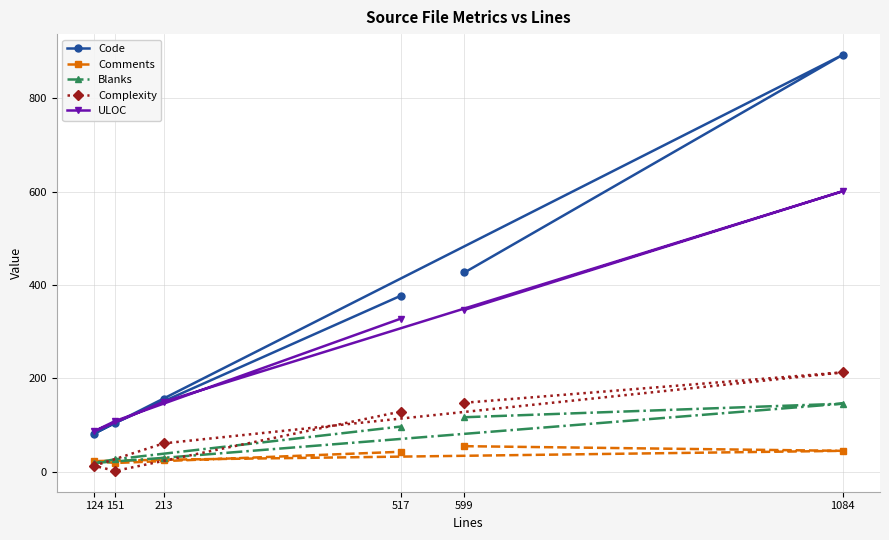

True or false: Code and ULOC cross at least once.

True